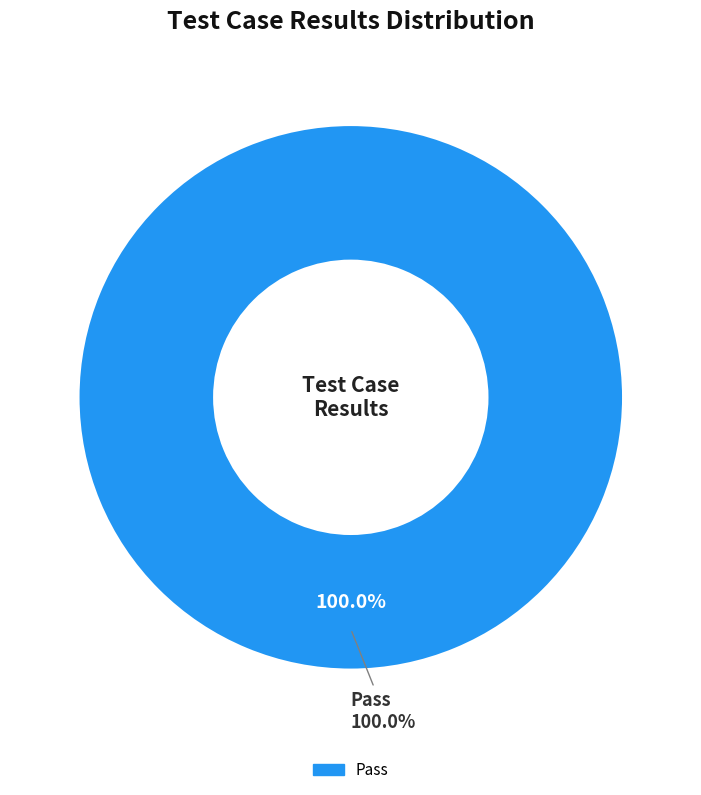

Which slice represents more than half of the pie?

Pass